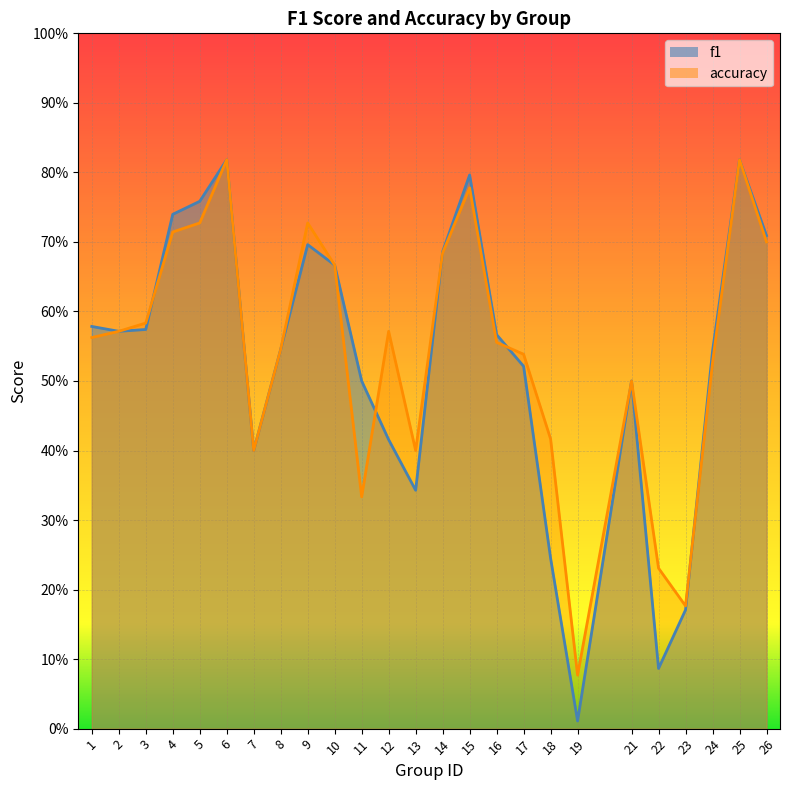

After their last crossing, which series has the higher values: accuracy or f1?

f1